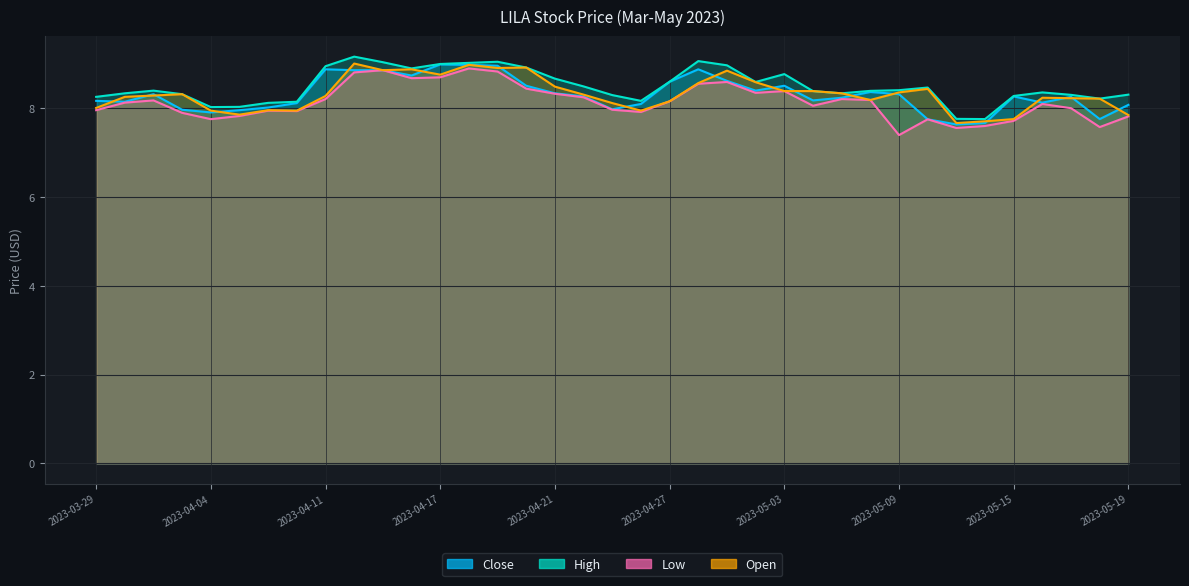

What position from the left is 2023-04-26?

20